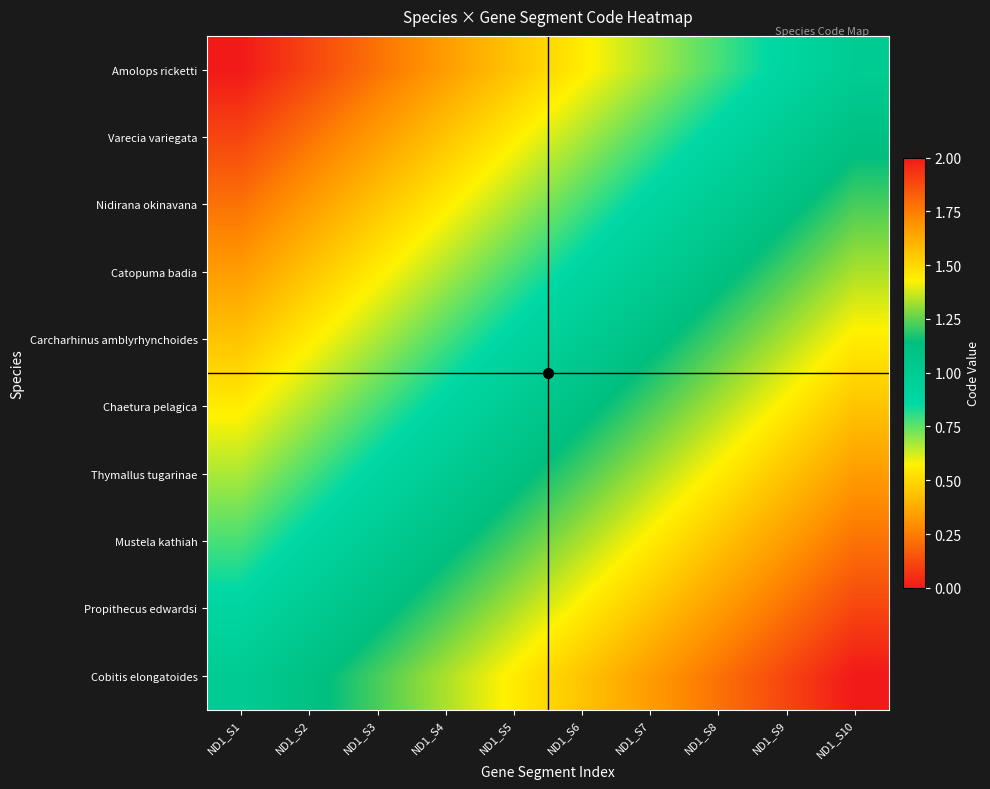

What is the difference between the highest and lowest values at ND1_S5?

1.0